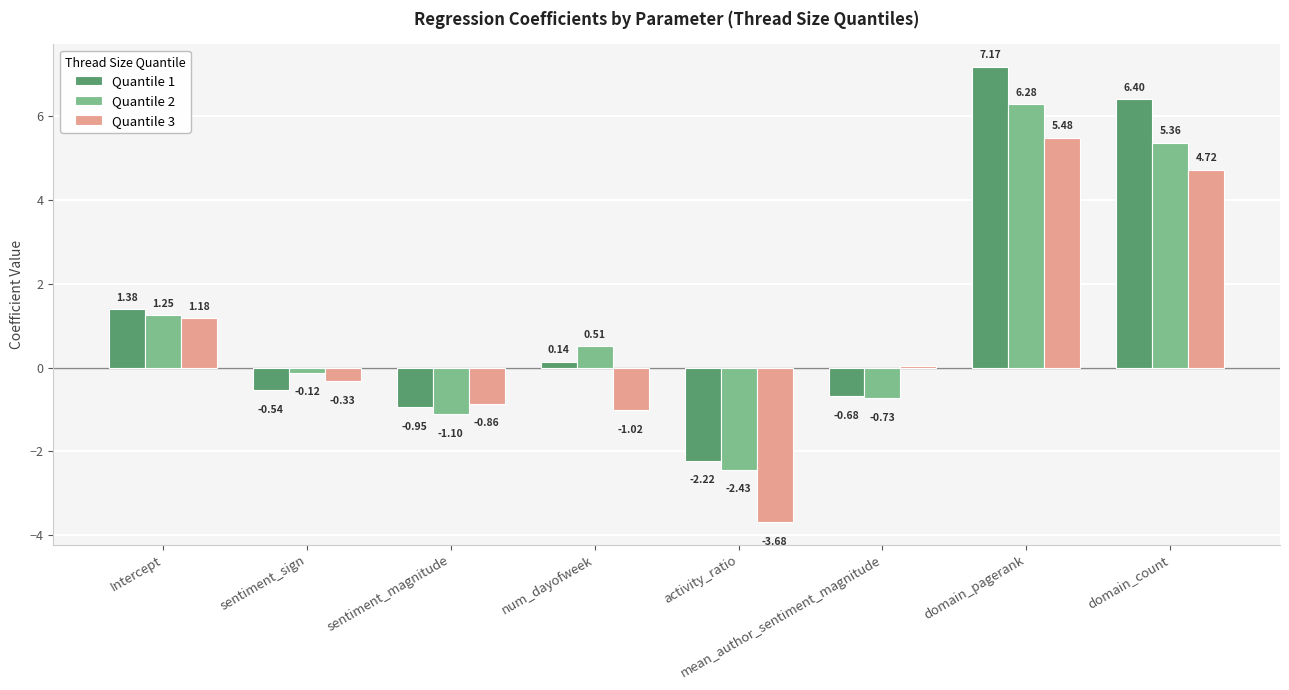

What position from the right is mean_author_sentiment_magnitude?

3